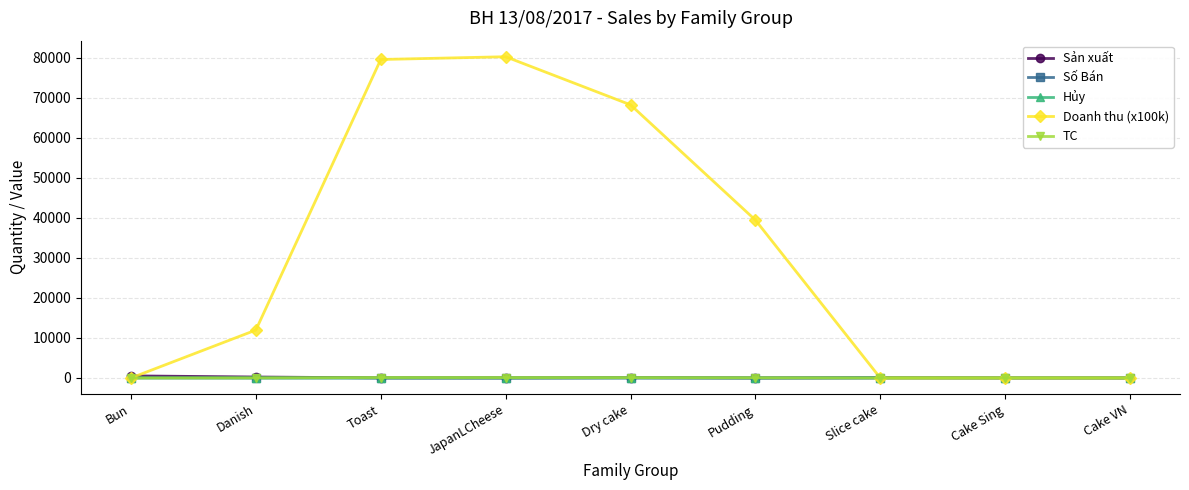

Which series has the widest spread of values?

Doanh thu (x100k)